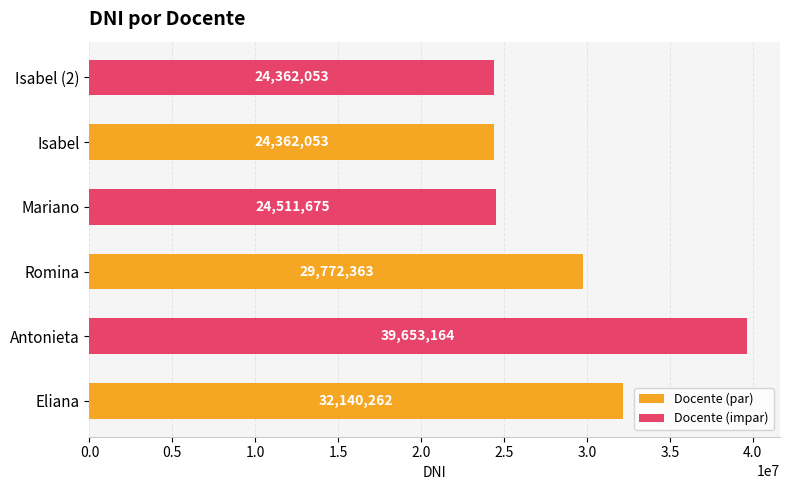

Which series changed the most between Eliana and Isabel?

Docente (impar)